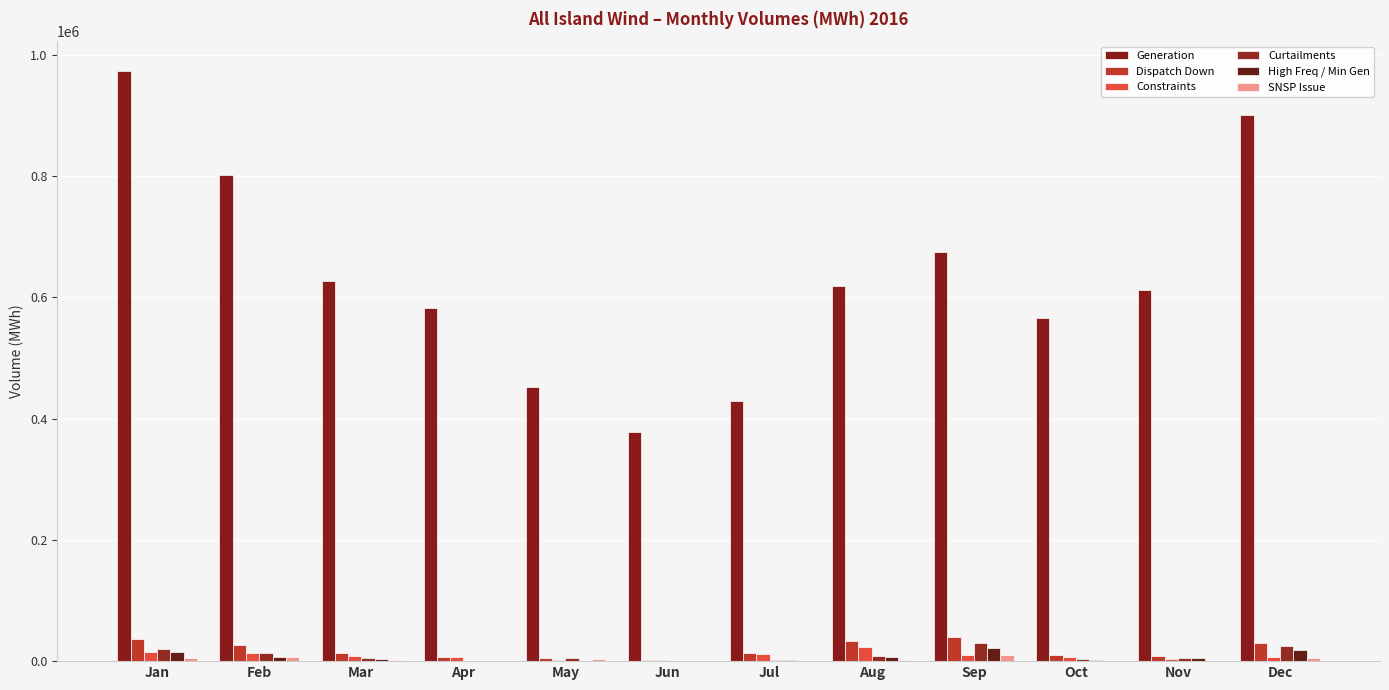

How many series are shown in this chart?

6